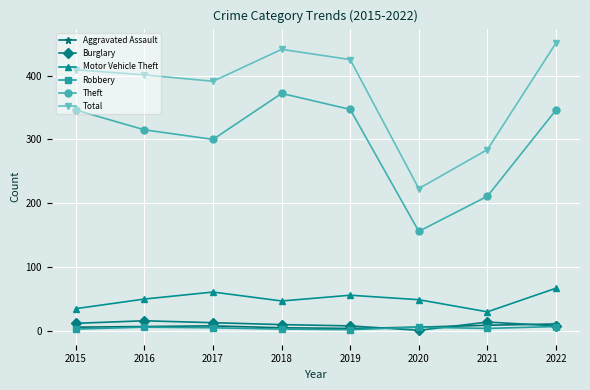

The value of Total at 2016 is 401. True or false?

True